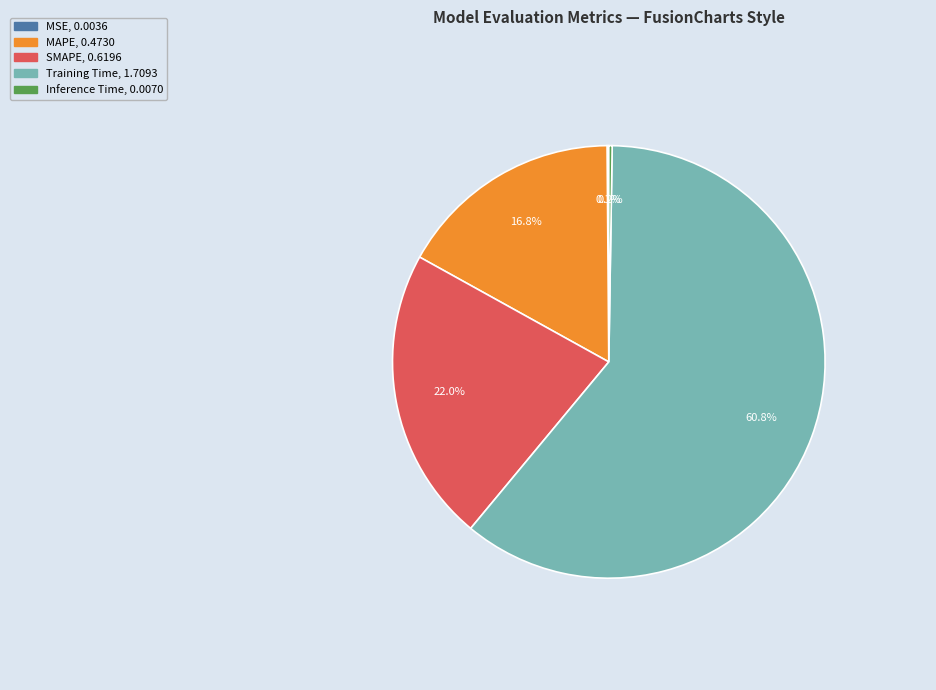

What is the majority slice?

Training Time